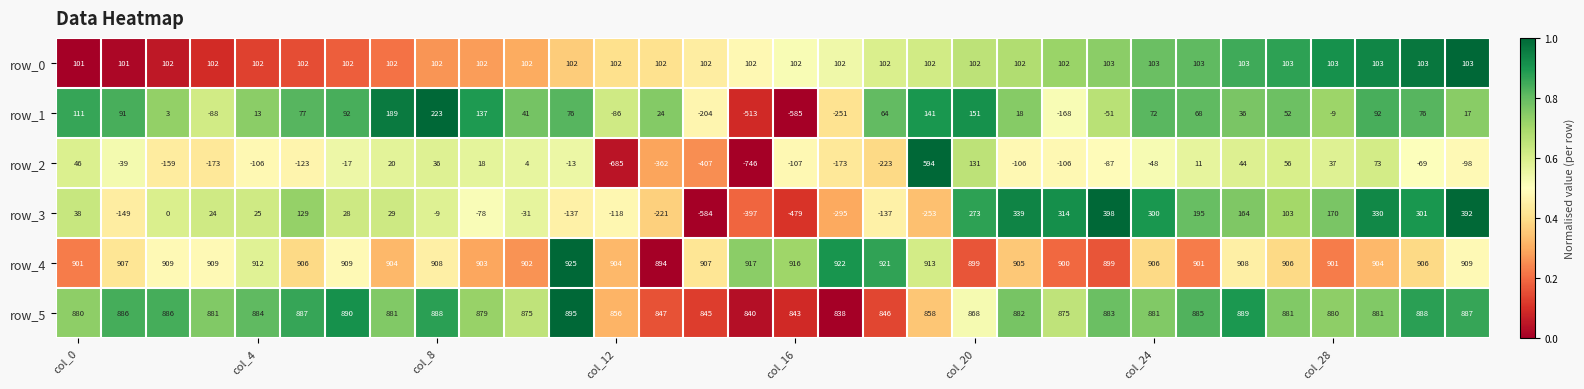

Rank the series by their maximum value, from lowest to highest.

row_0, row_1, row_3, row_2, row_5, row_4